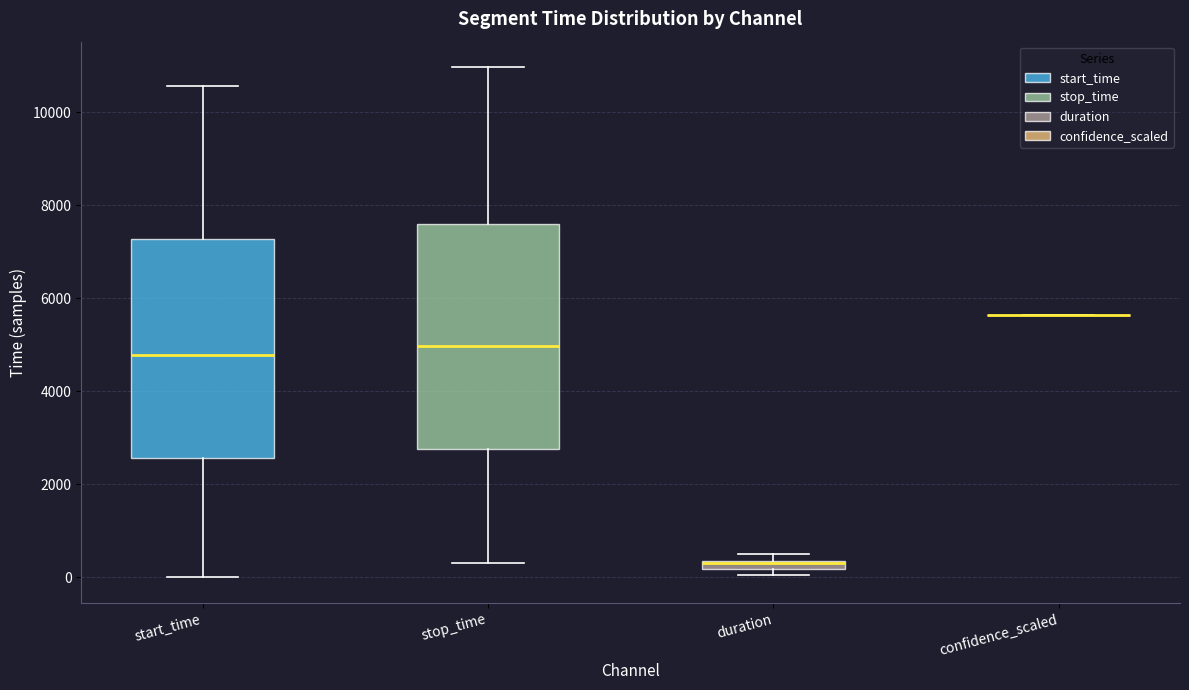

Where is the upper edge of the box for duration on the y-axis? The values are not printed on the chart, so give them approximately, as read against the axis.

400